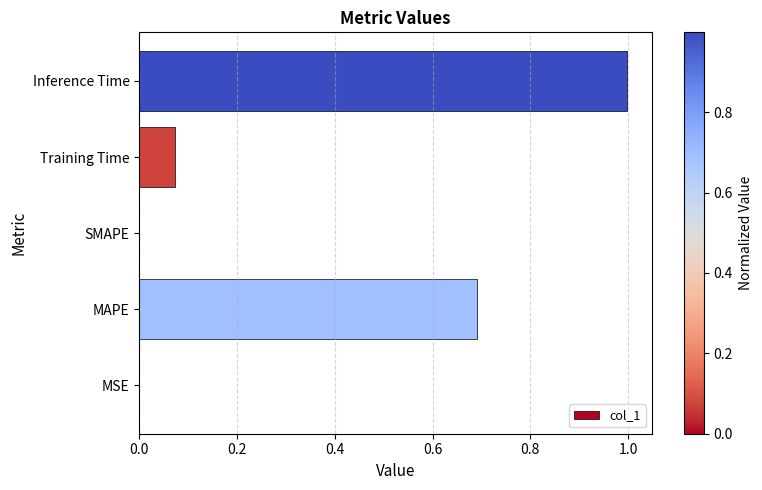

The value at MSE is 0.0. True or false?

True